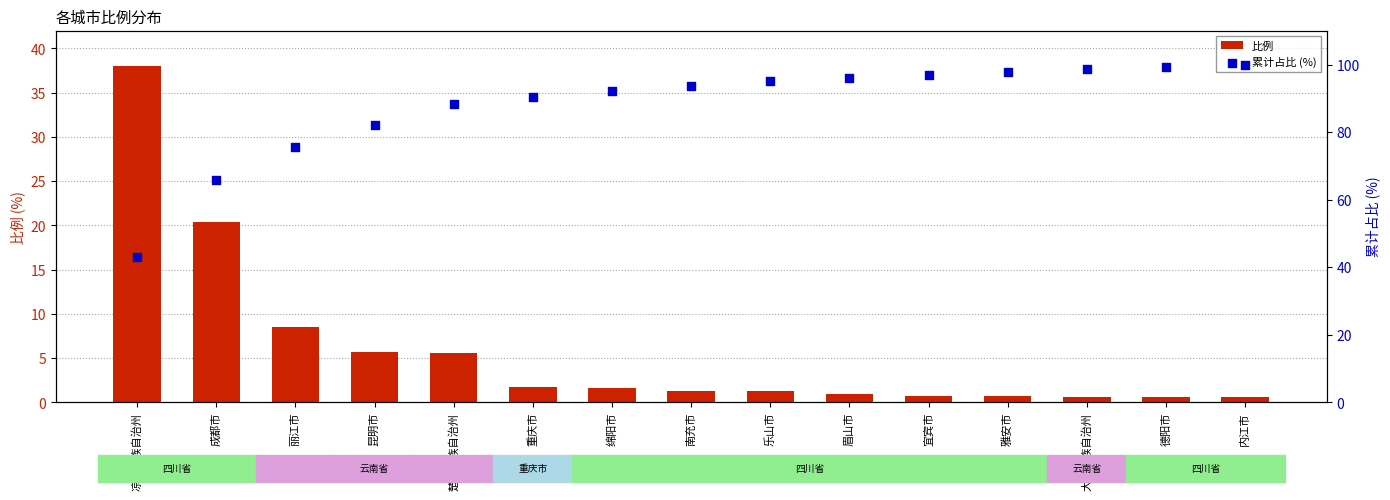

Which series contains the lowest Y value?

比例